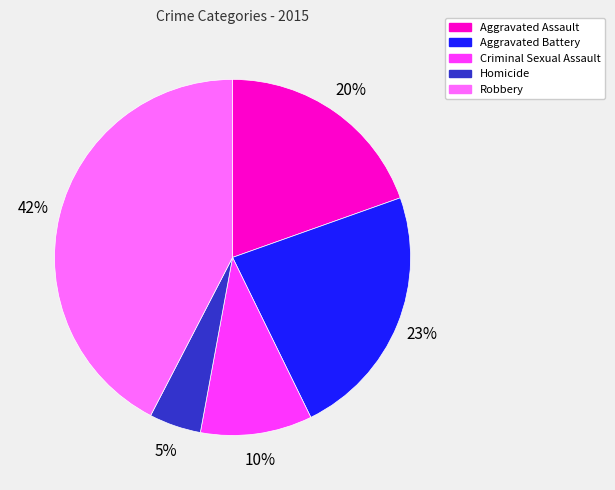

What is the ratio of the value at Aggravated Battery to the value at Robbery?

0.5